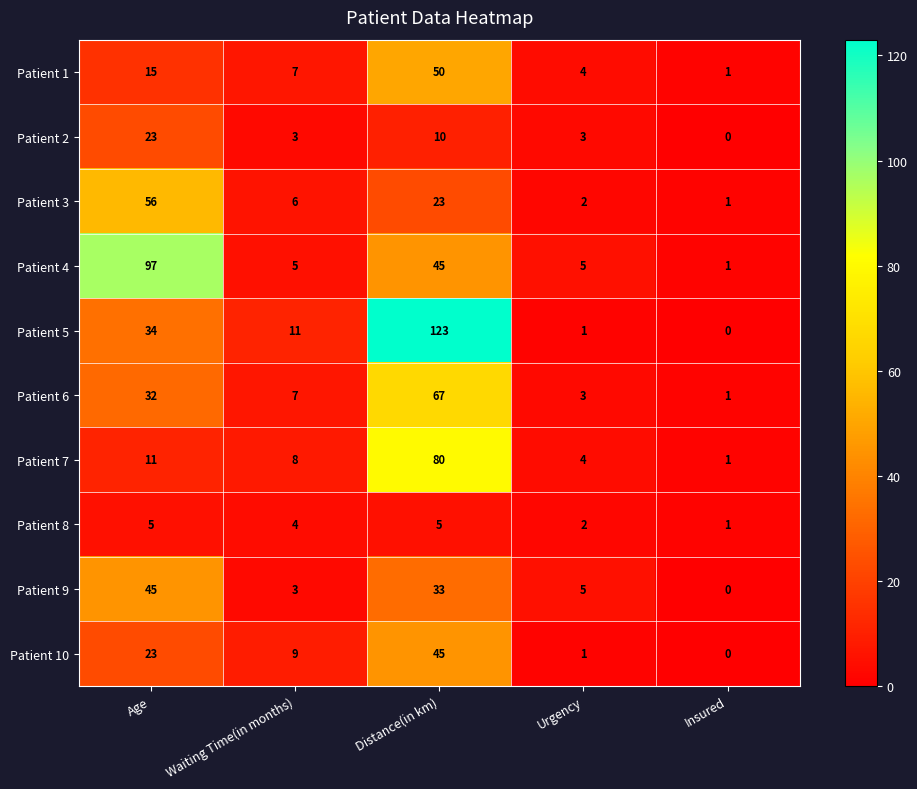

At which label is Patient 6 closest to 34?

Age